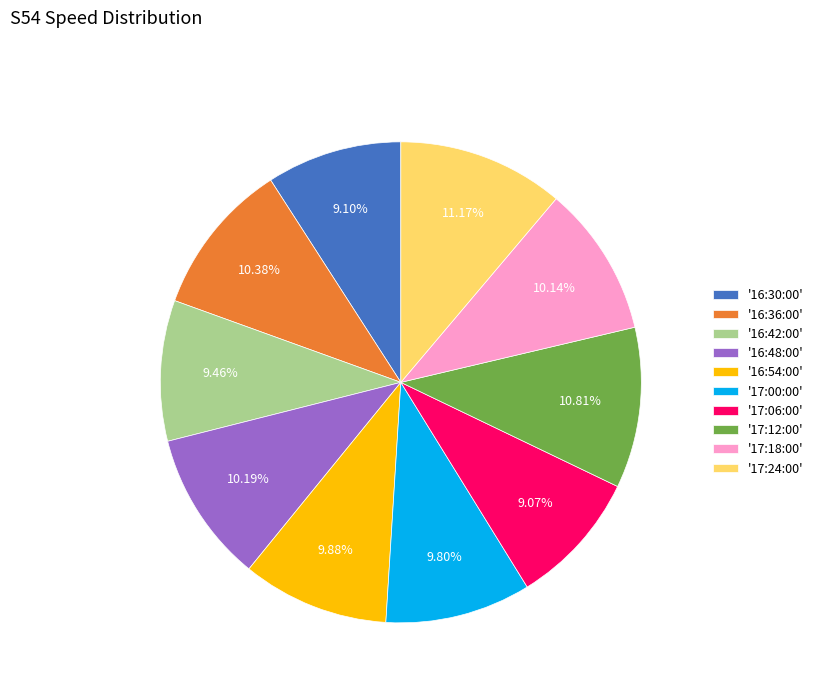

Combined, do '16:30:00' and '17:24:00' account for over 50%?

No